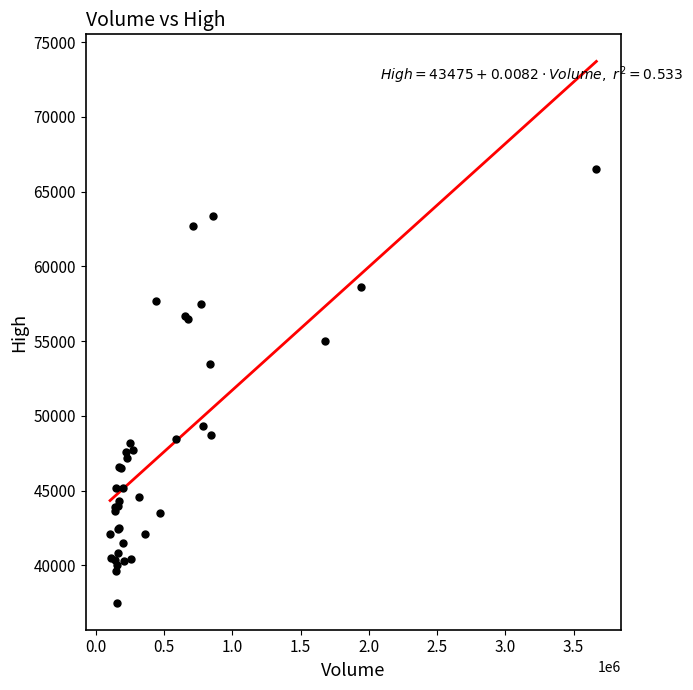

What Y value in the scatter plot is closest to 52000?

53500